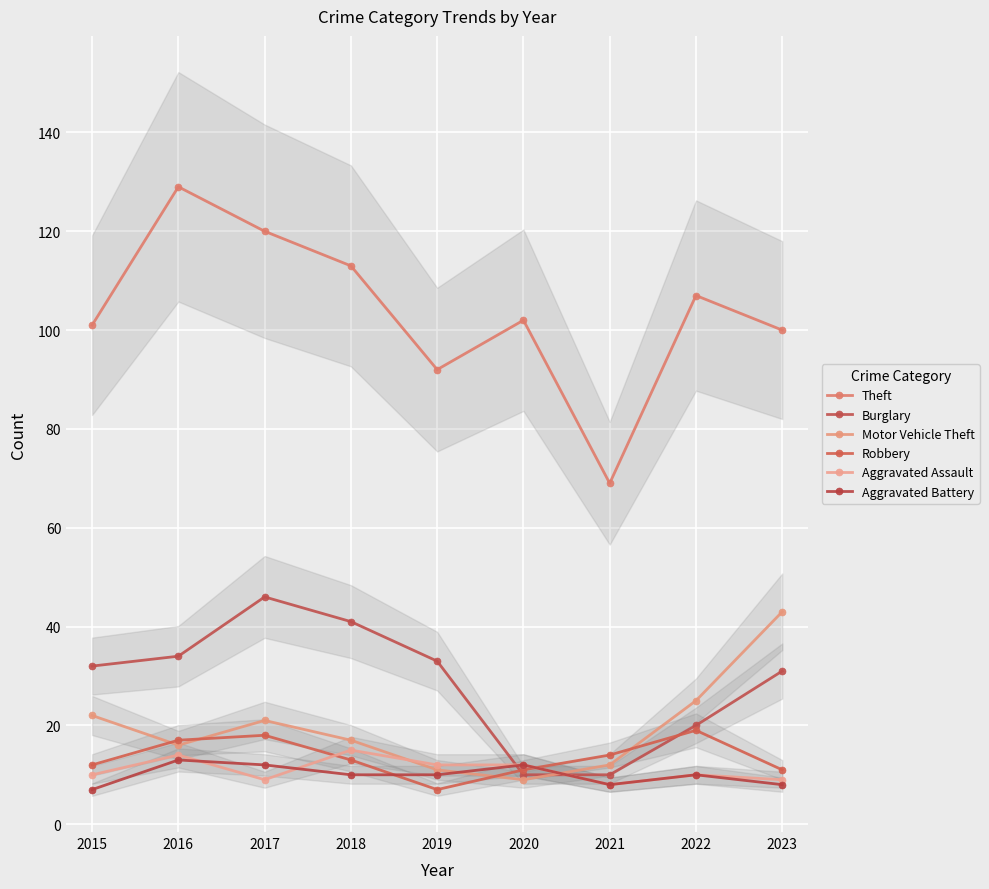

How many interior local peaks does the Theft series have?

3